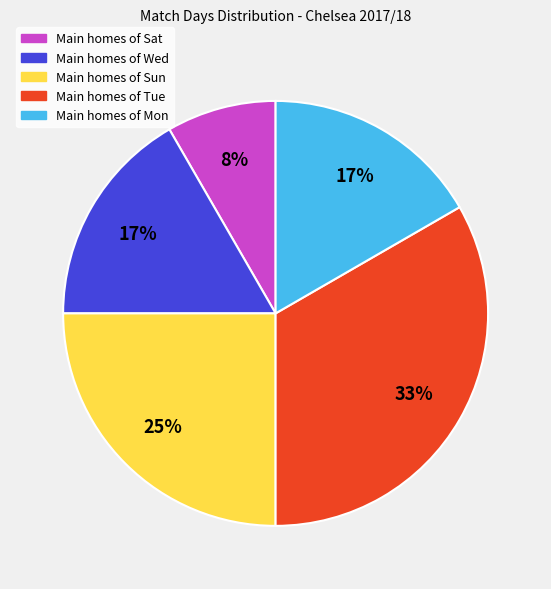

Is there a majority slice in this chart?

No